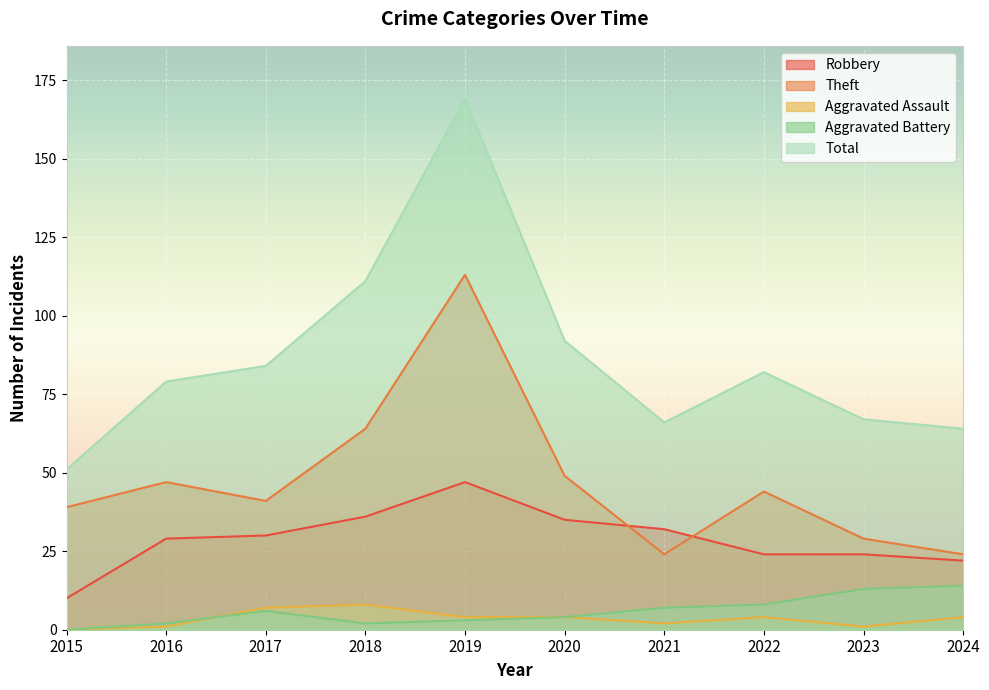

Rank the series at 2021 from highest to lowest value.

Total, Robbery, Theft, Aggravated Battery, Aggravated Assault